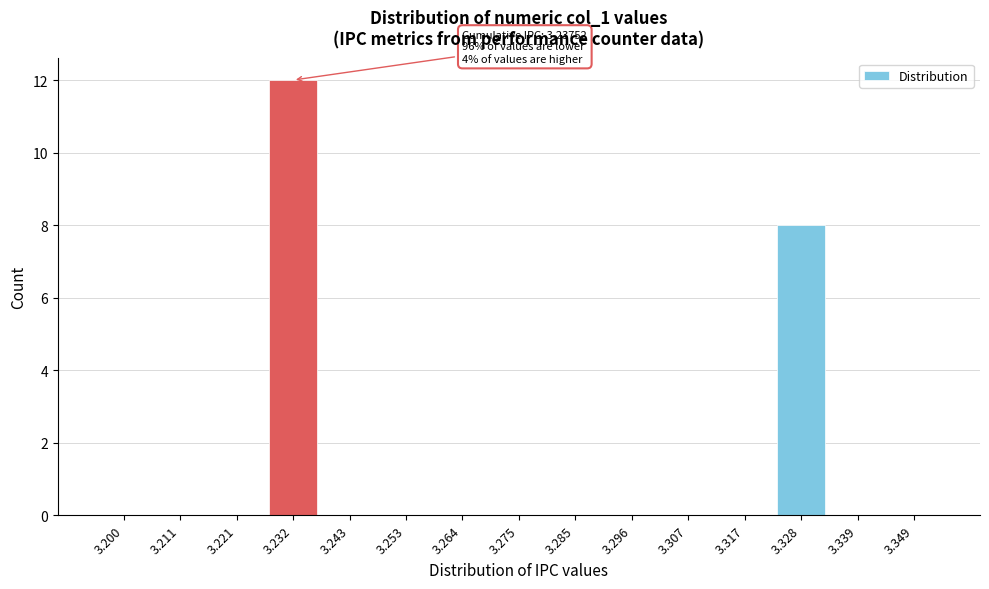

Reading left to right, transcribe all the data shown in this chart.

3.200=0	3.211=0	3.221=0	3.232=12	3.243=0	3.253=0	3.264=0	3.275=0	3.285=0	3.296=0	3.307=0	3.317=0	3.328=8	3.339=0	3.349=0